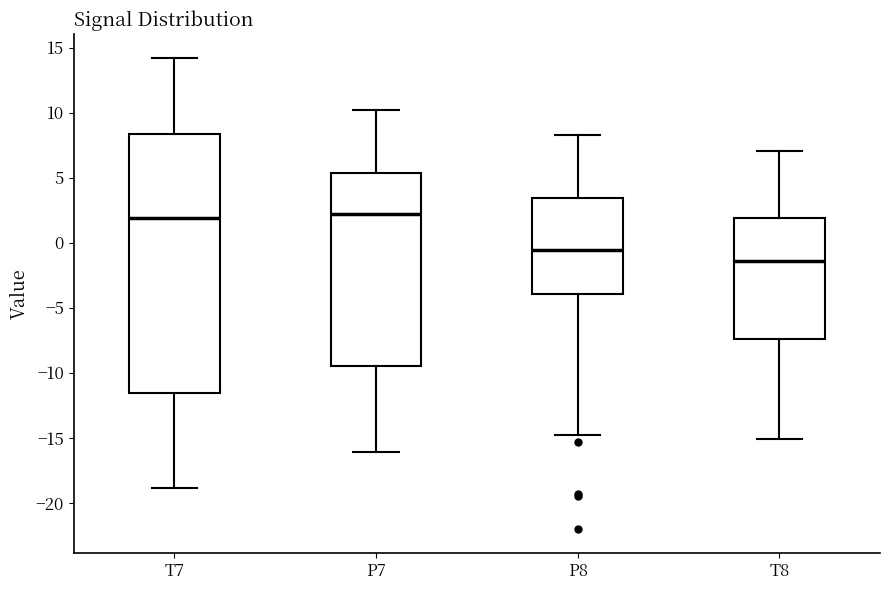

Which box has the lowest median line?

T8